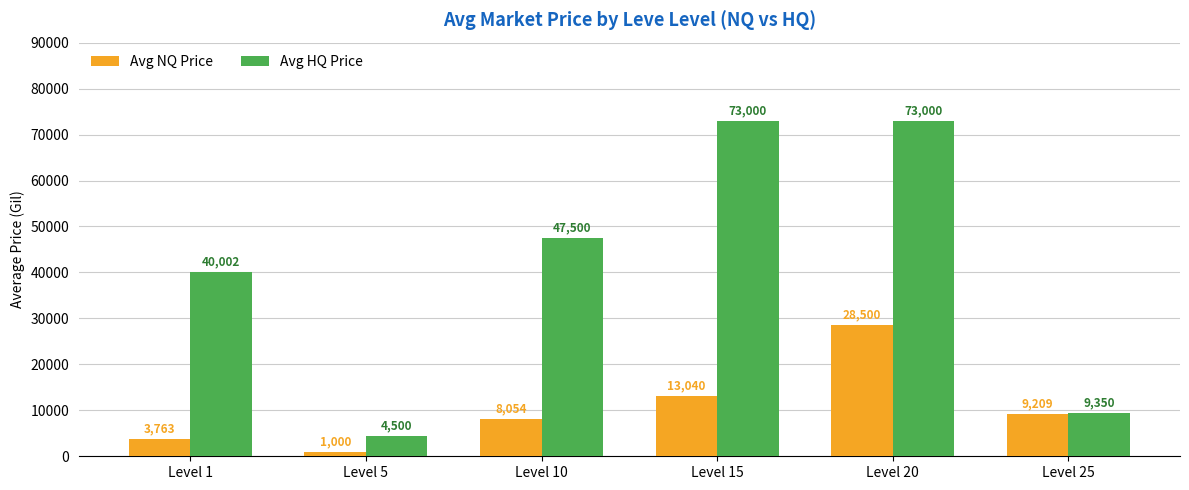

What is the value of the Avg NQ Price bar at the 5th from the left?

28500